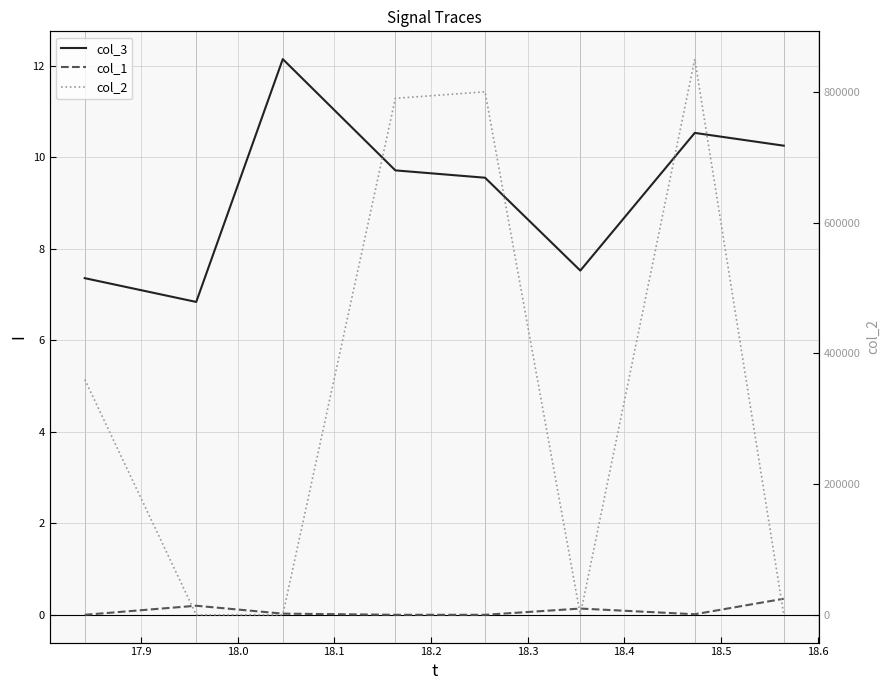

Between 18.5 and 18.0, which is larger?

18.0